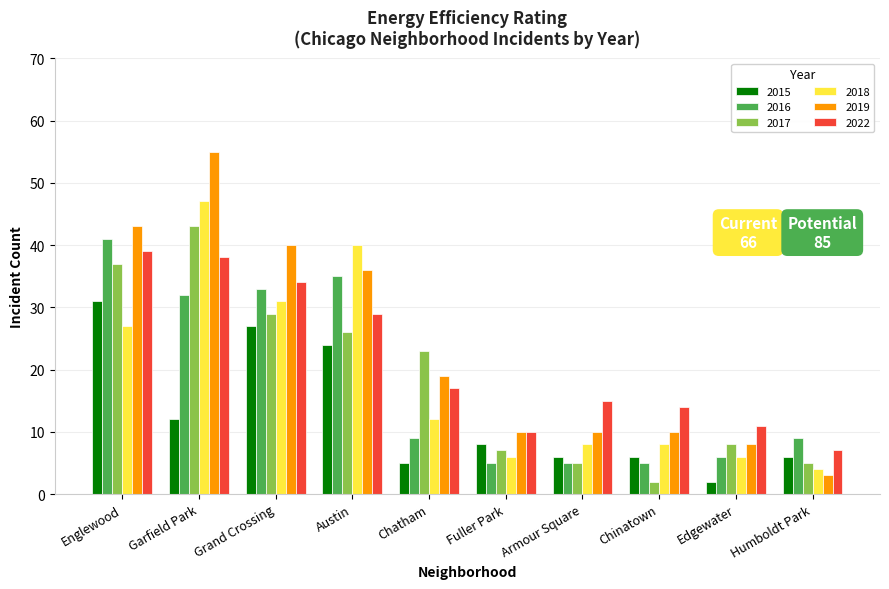

The value of 2017 at Grand Crossing is 18. True or false?

False